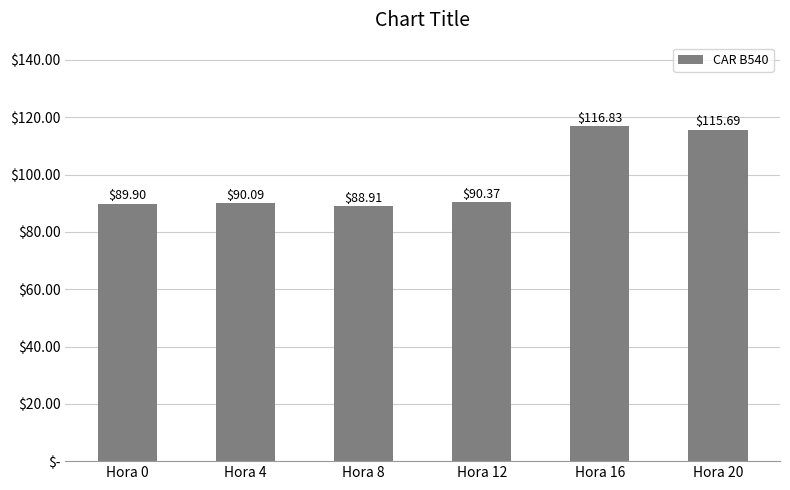

Read the value at Hora 20.

115.7